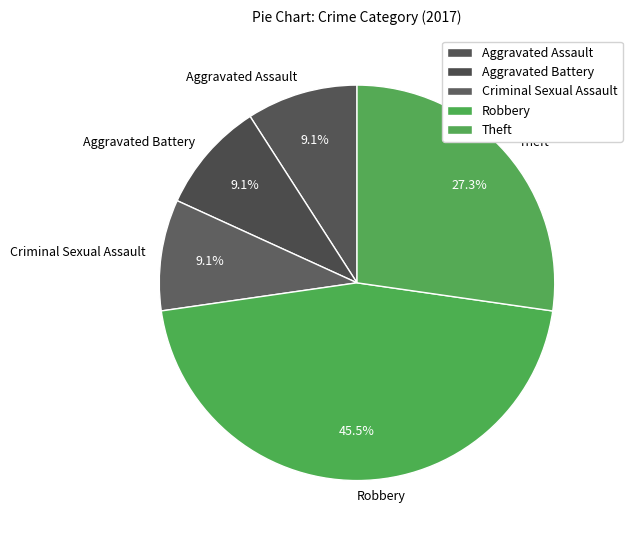

To the nearest percent, what is the difference between the Criminal Sexual Assault and Theft slice percentages?

18%